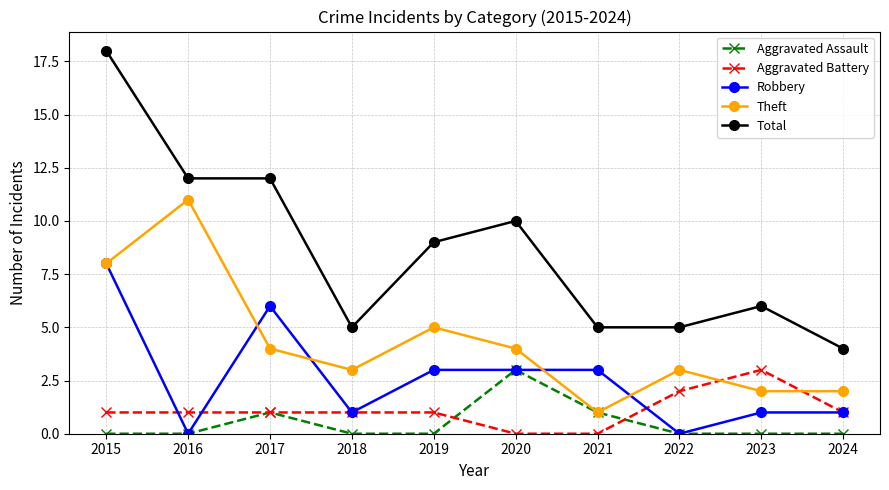

Is it true that Total equals 5 at 2021?

True